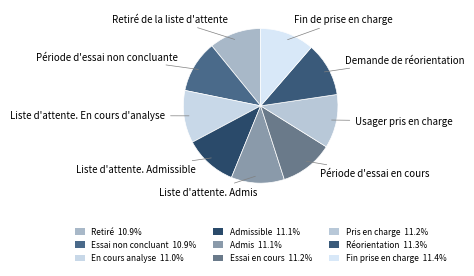

Is there a majority slice in this chart?

No